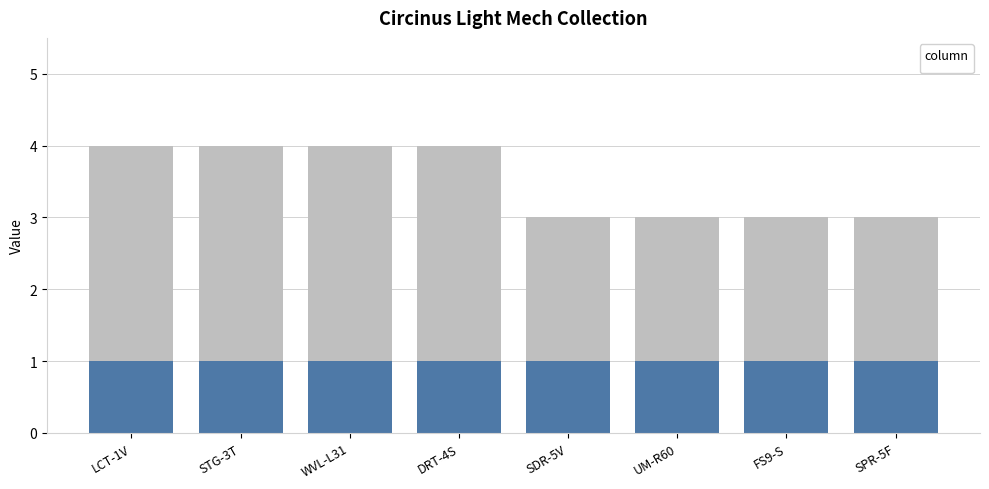

What is the ratio of the value at UM-R60 to the value at STG-3T?

0.8